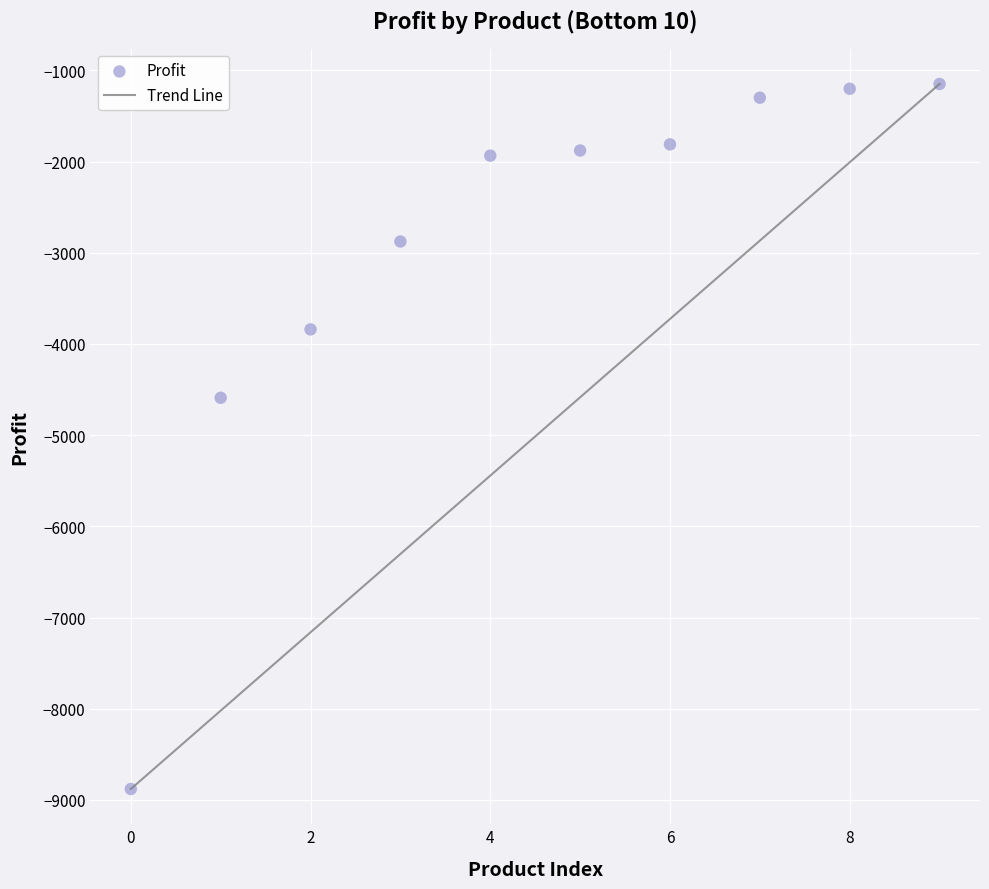

What is the average Y value?

-2945.8